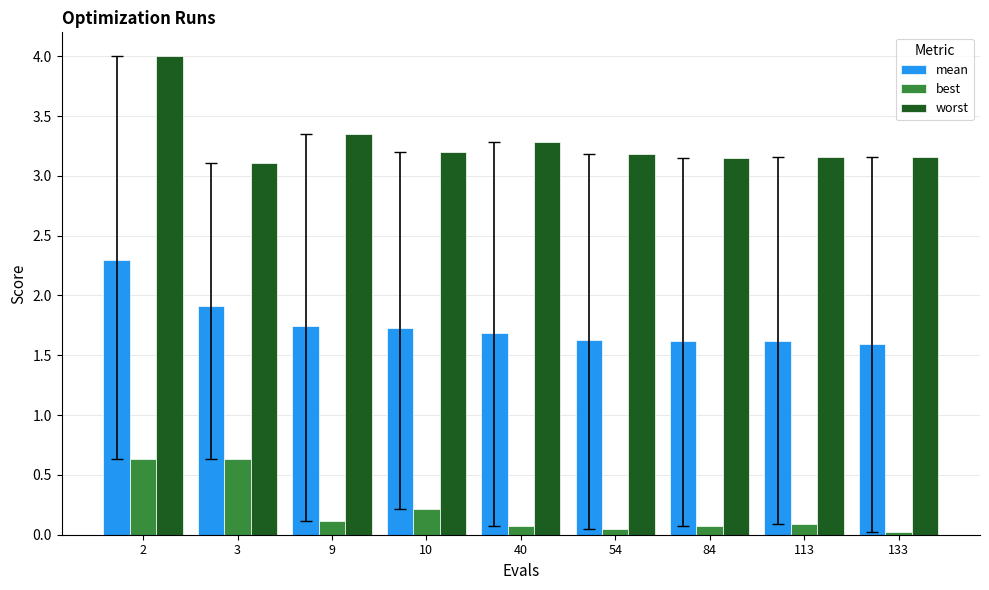

What is the difference between the highest and lowest values at 3?

2.5